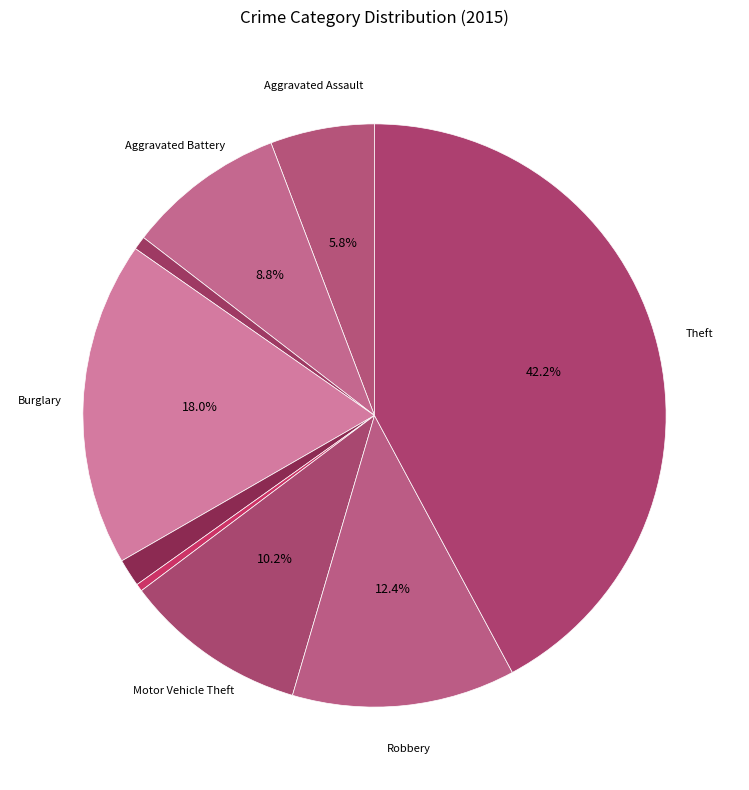

Which category has the biggest portion of the pie?

Theft